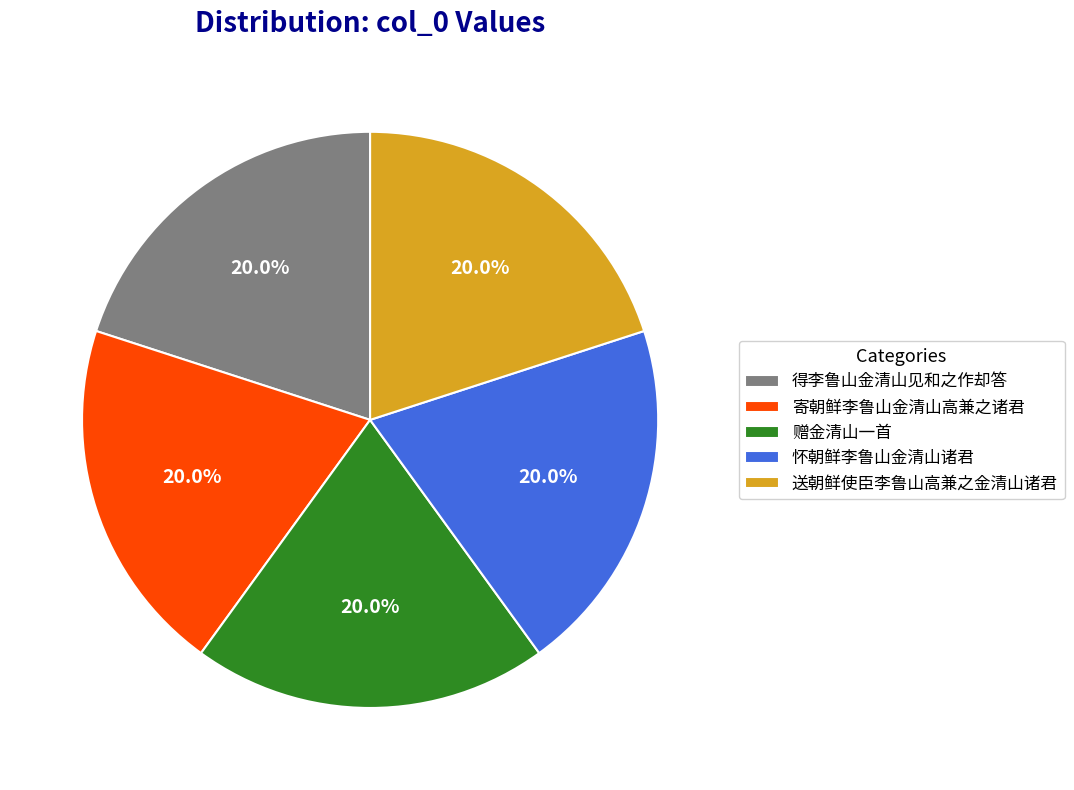

Is it true that 送朝鲜使臣李鲁山高兼之金清山诸君 is 27% of the pie?

False